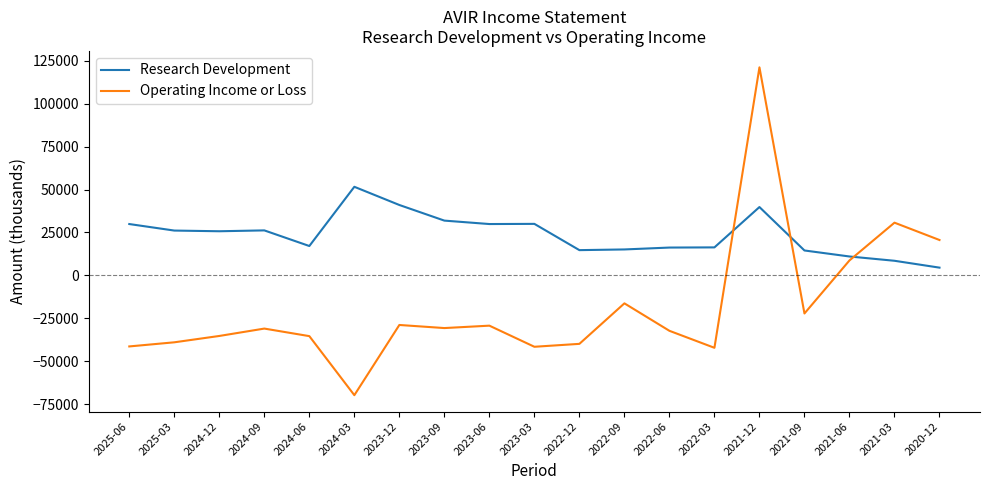

True or false: Research Development and Operating Income or Loss cross at least once.

True